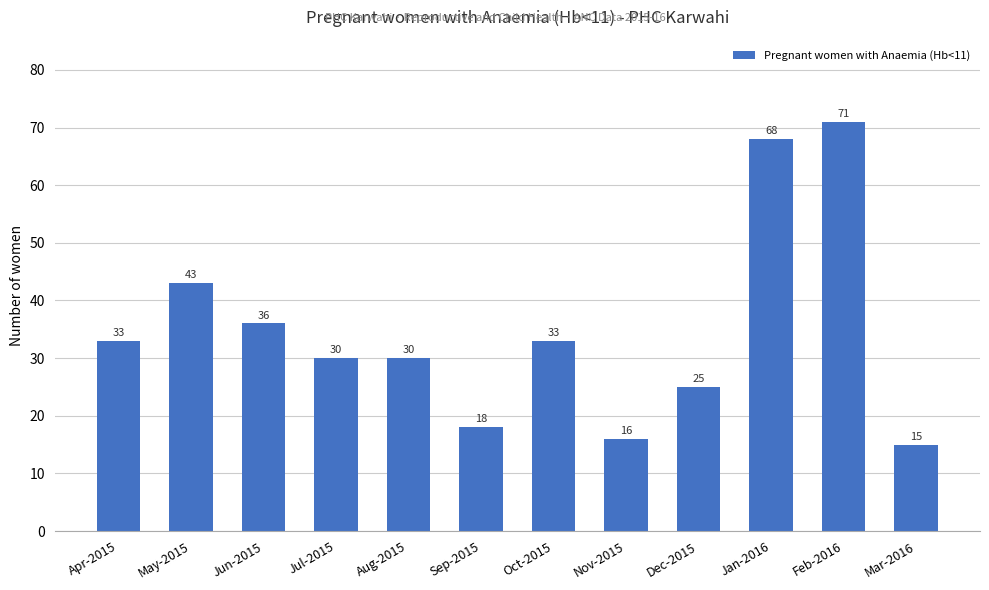

Reading left to right, transcribe all the data shown in this chart.

Apr-2015=33	May-2015=43	Jun-2015=36	Jul-2015=30	Aug-2015=30	Sep-2015=18	Oct-2015=33	Nov-2015=16	Dec-2015=25	Jan-2016=68	Feb-2016=71	Mar-2016=15